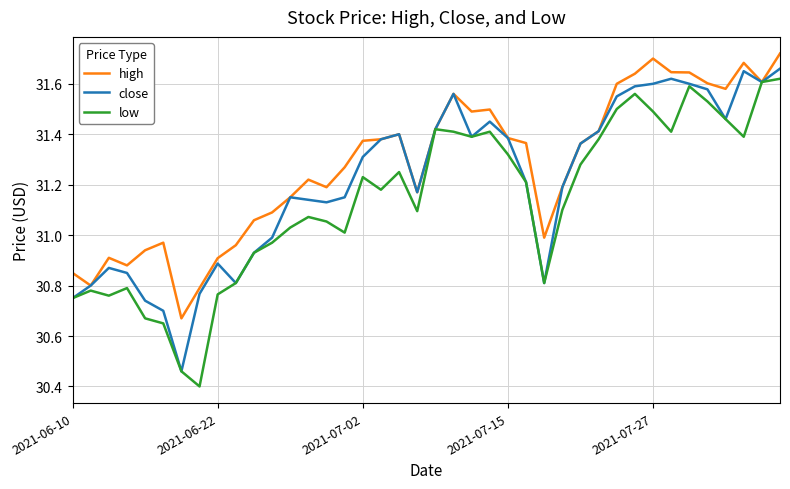

What are all the series names shown in the legend?

high, close, low